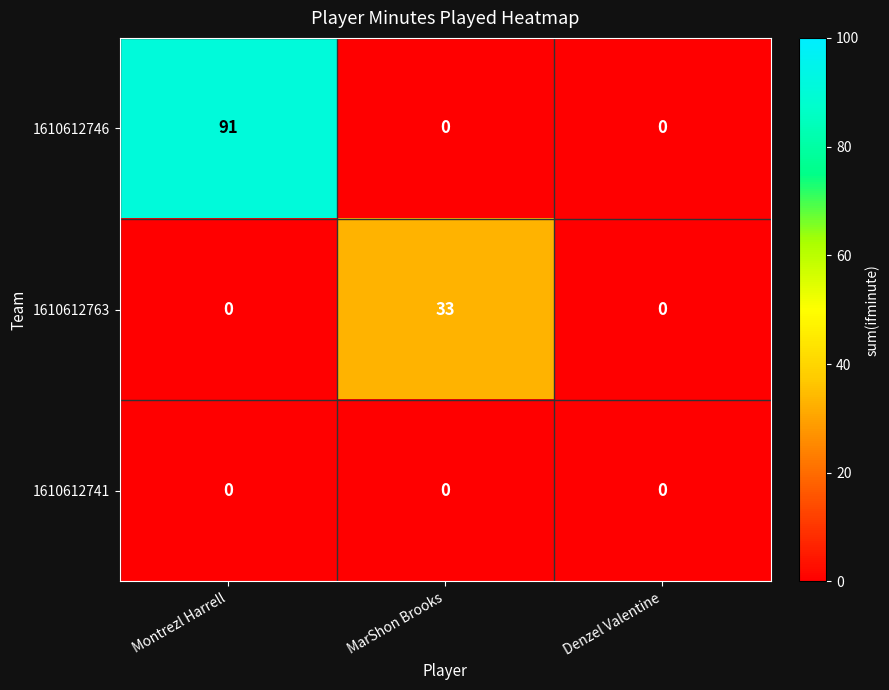

List the series in order of their overall mean, lowest first.

1610612741, 1610612763, 1610612746